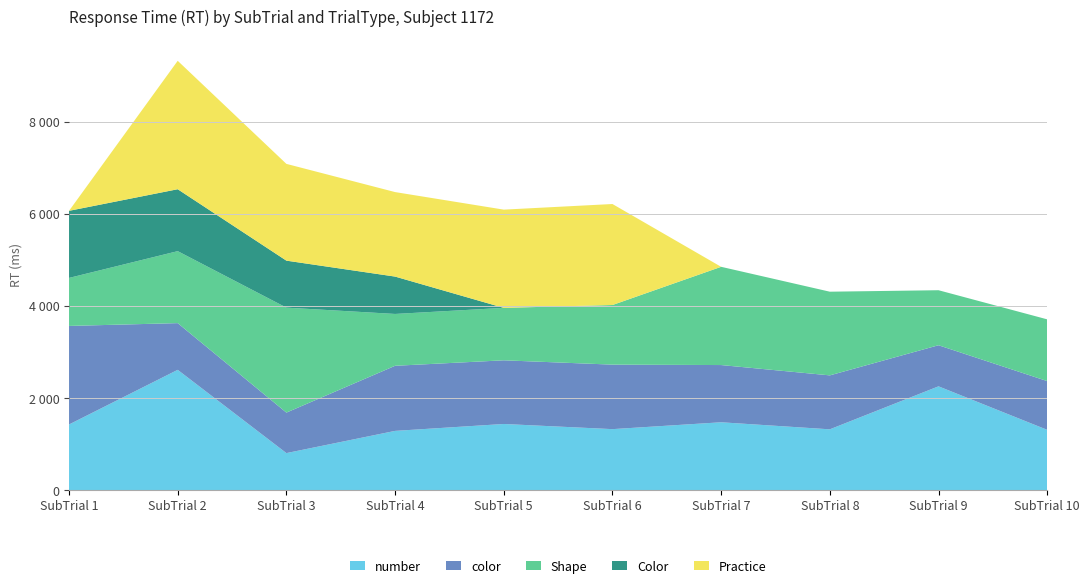

Reading left to right, extract all data points from this chart.

number: 1425	2611	804	1286	1436	1324	1473	1320	2253	1309
color: 2139	1014	879	1413	1382	1400	1242	1171	892	1058
Shape: 1042	1562	2278	1125	1138	1294	2132	1816	1194	1340
Color: 1456	1344	1020	811	0	0	0	0	0	0
Practice: 0	2787	2100	1834	2132	2192	0	0	0	0